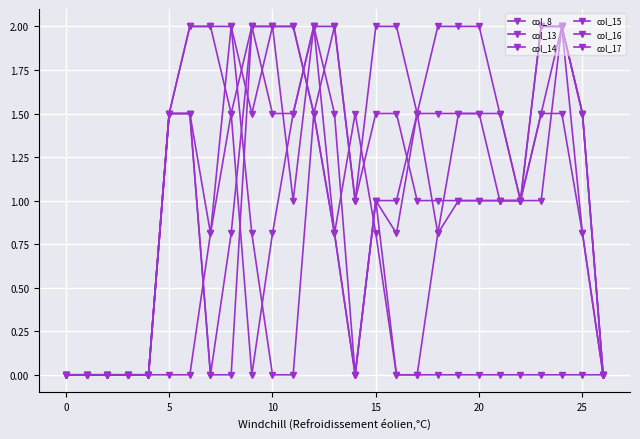

How many times do col_14 and col_15 cross each other?

2